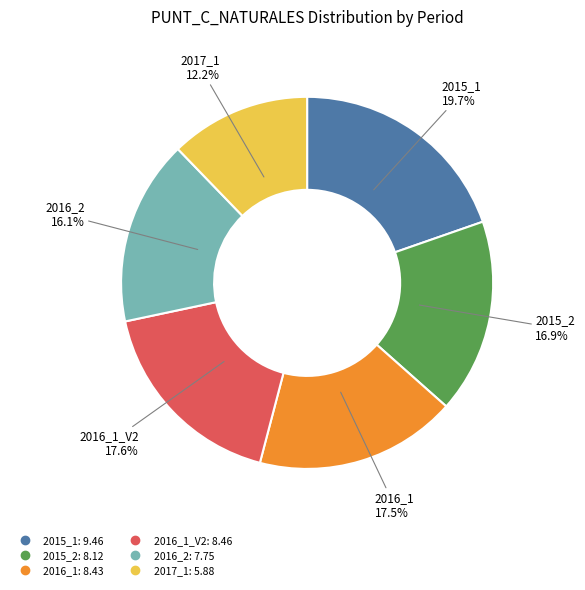

Is there any slice that represents more than half of the pie?

No